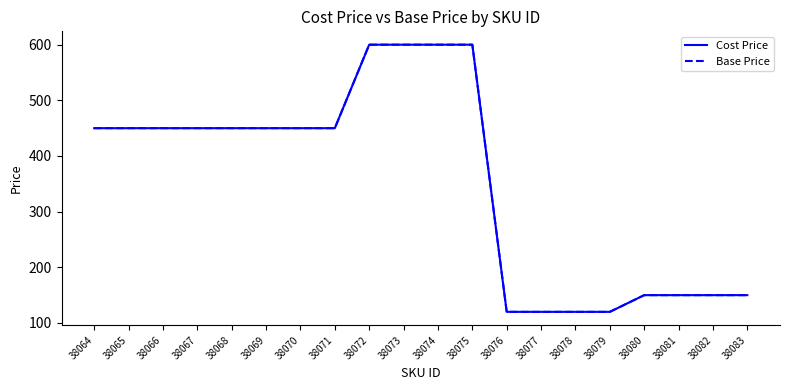

At how many categories does at least one series exceed 326?

12